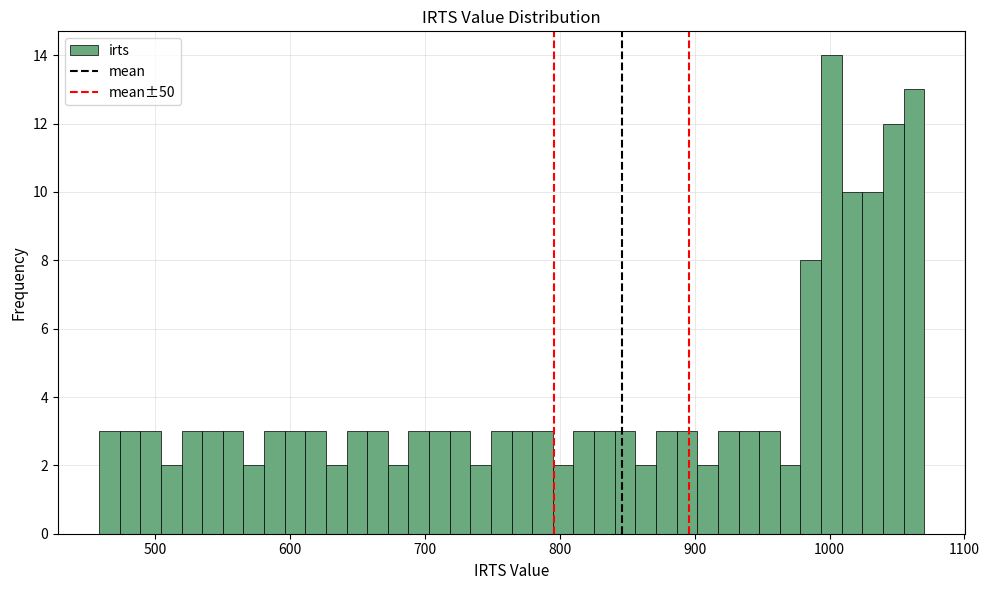

Around what value on the x-axis is the tallest bar? Give the approximate position of its centre, as read against the axis.

1000